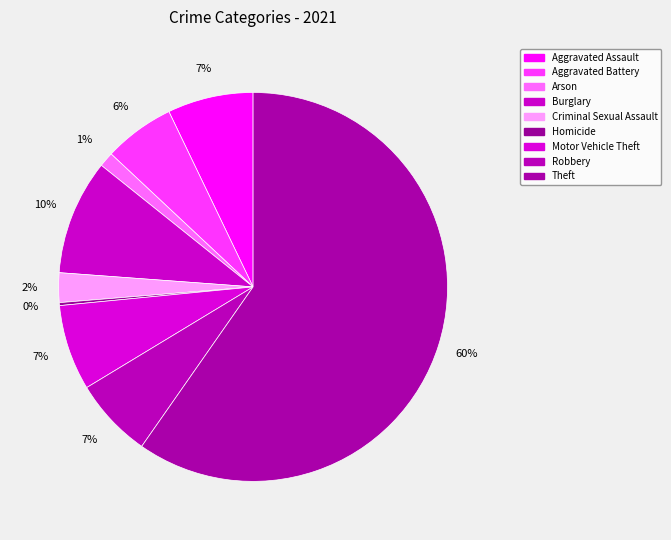

Which has a higher value, Theft or Homicide?

Theft